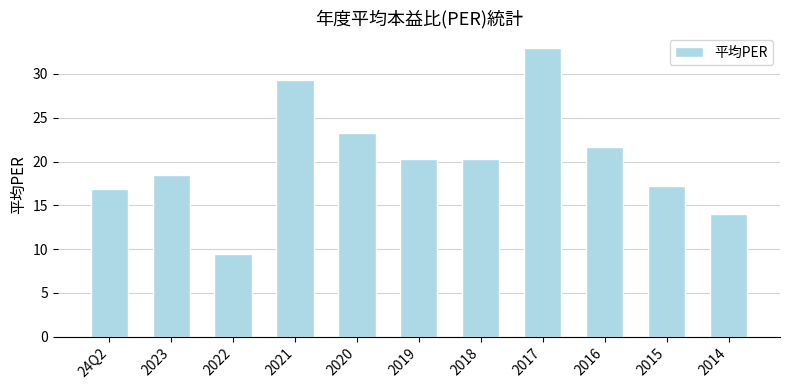

Which category has the highest value across all series?

2017